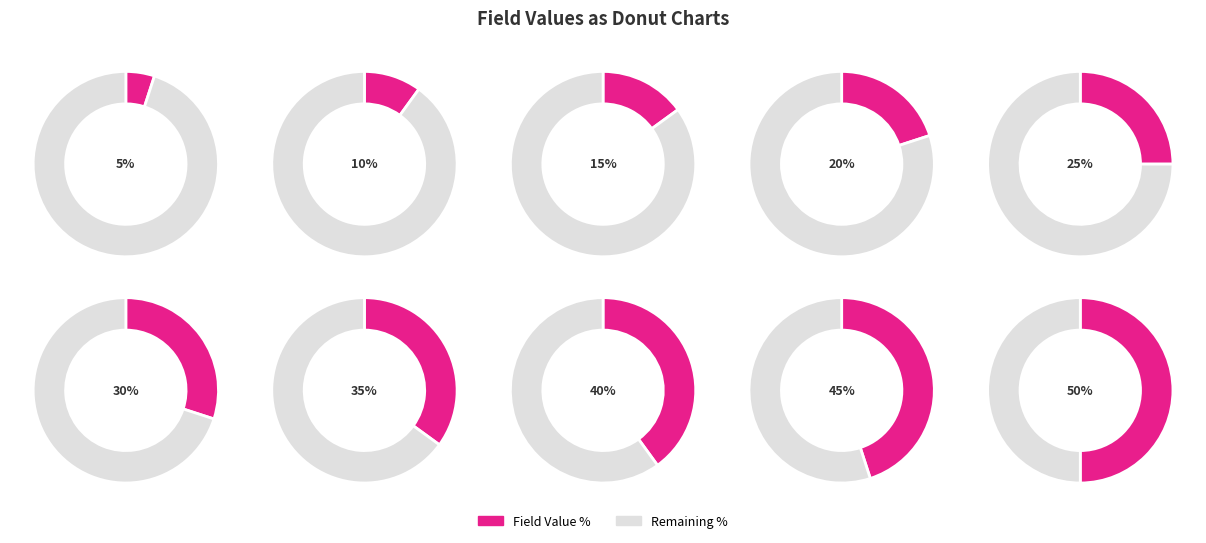

Count the number of slices in the pie.

10